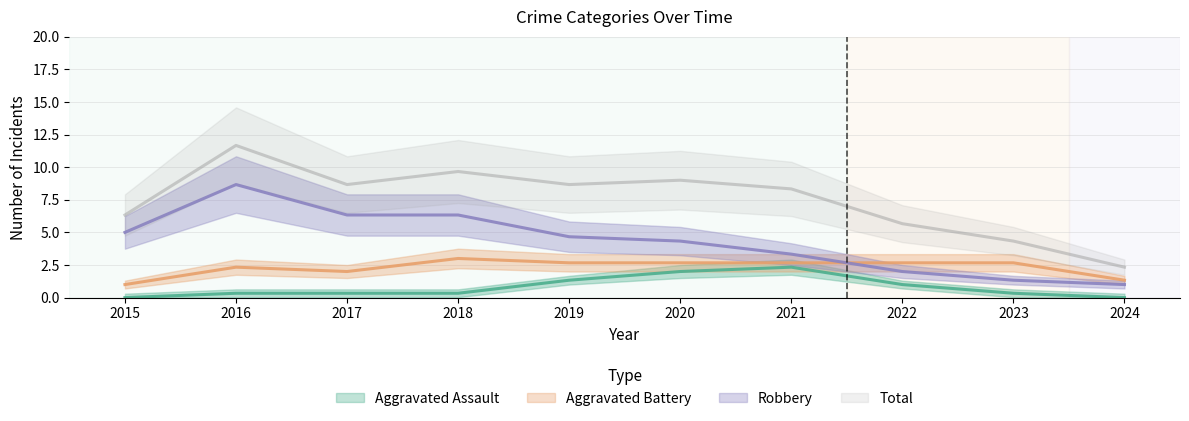

How many lines are shown in the chart?

4